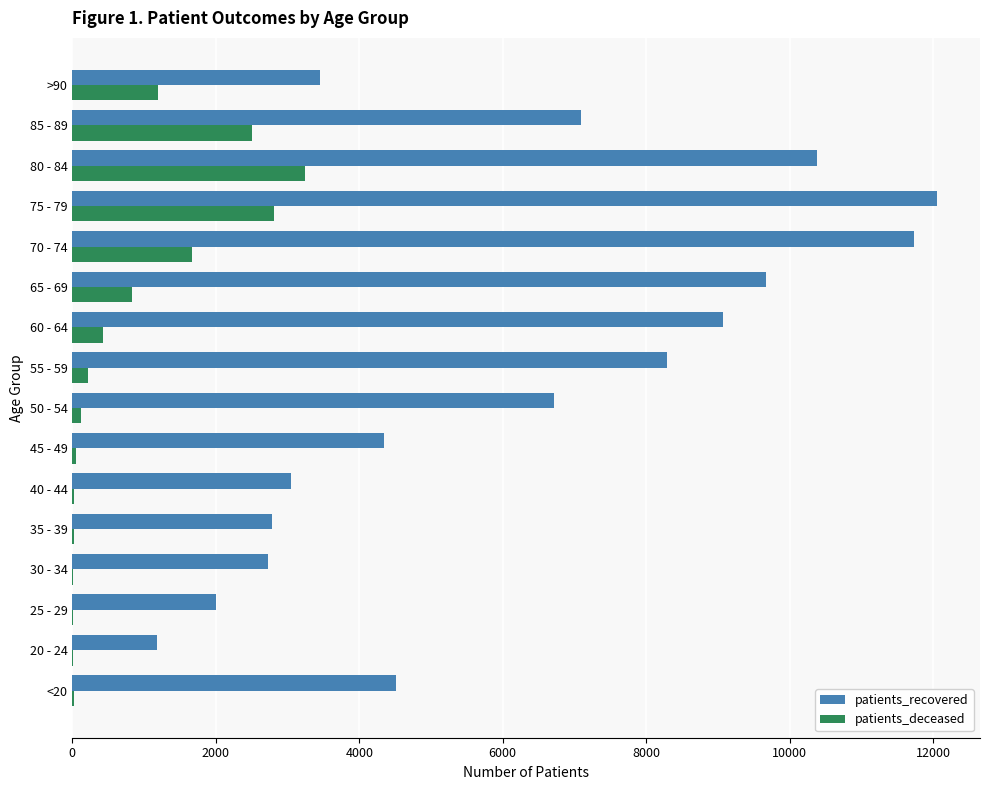

The value of patients_recovered at 45 - 49 is 4344. True or false?

True